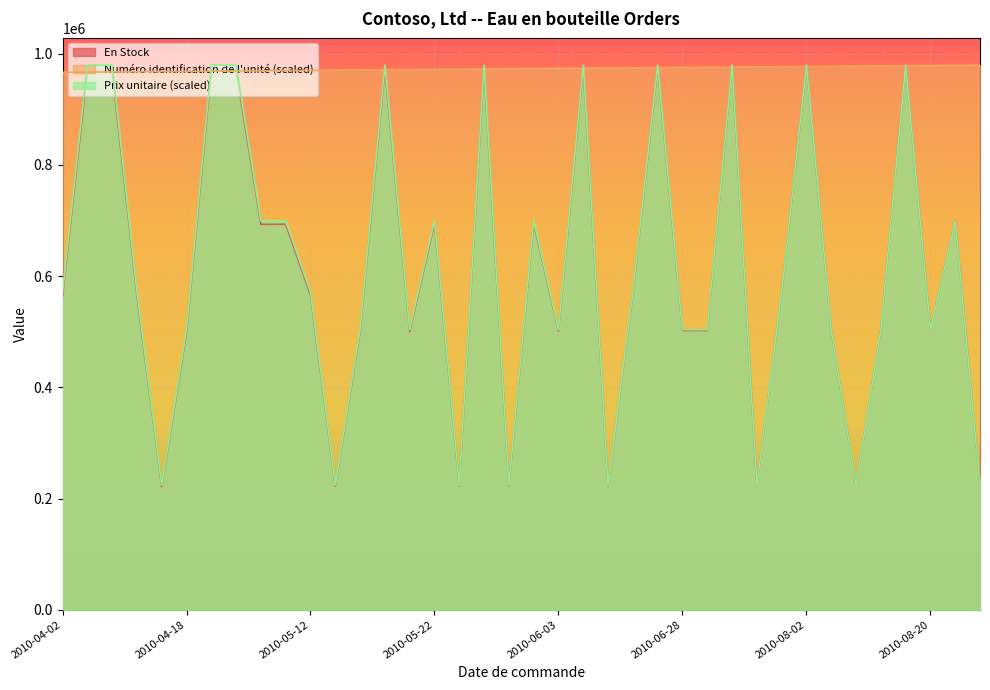

Is it true that En Stock equals 970200.0 at 2010-05-02?

True